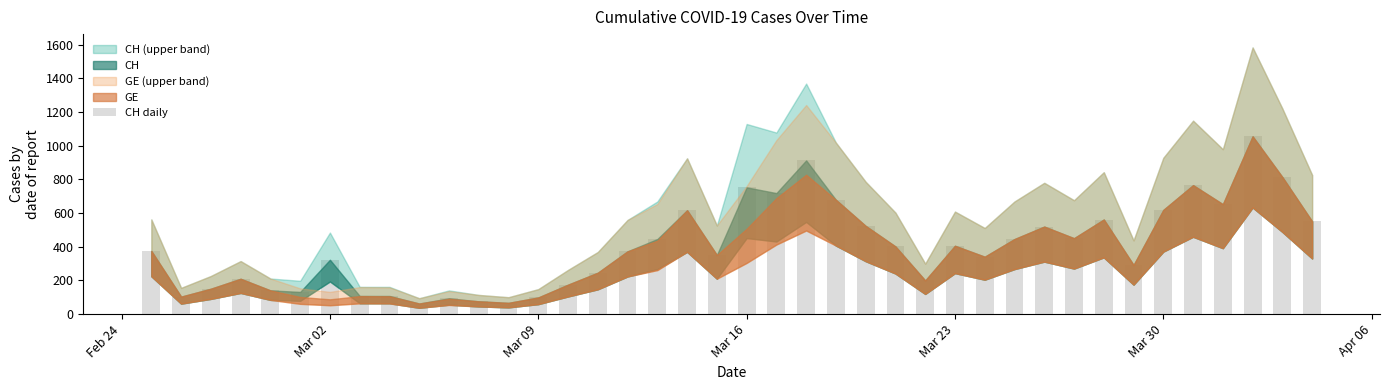

What is the value of the 17th bar from the left?

373